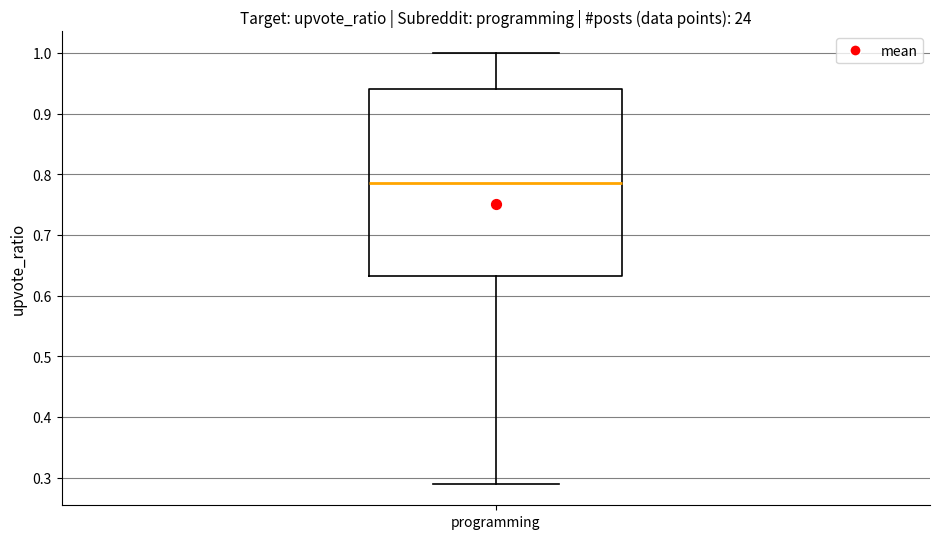

Transcribe this box plot: give where the median line is, the range the box spans, and where the two whiskers end, as read against the y-axis. The values are not printed on the chart, so give them approximately, as read against the axis.

median 0.79, box 0.63 to 0.94, whiskers 0.29 to 1.00